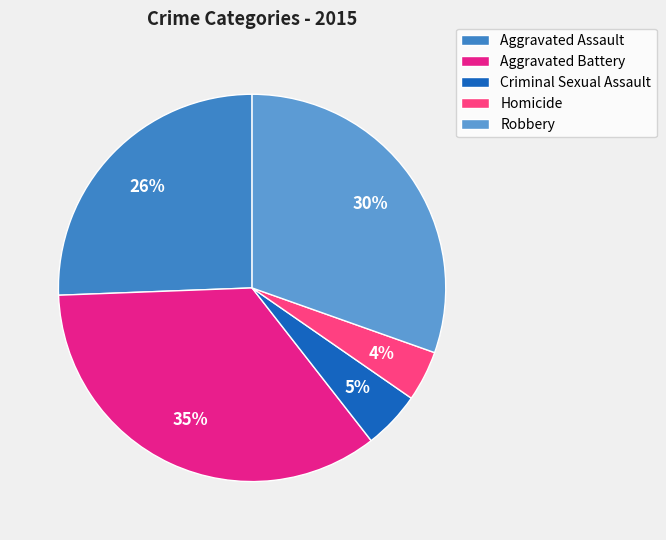

True or false: Criminal Sexual Assault accounts for 5% of the total.

True